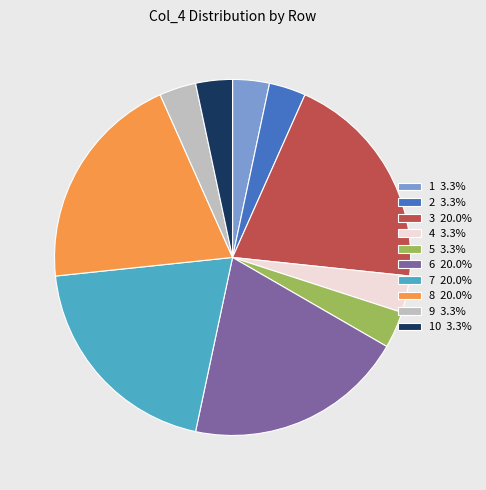

Count the number of slices in the pie.

10